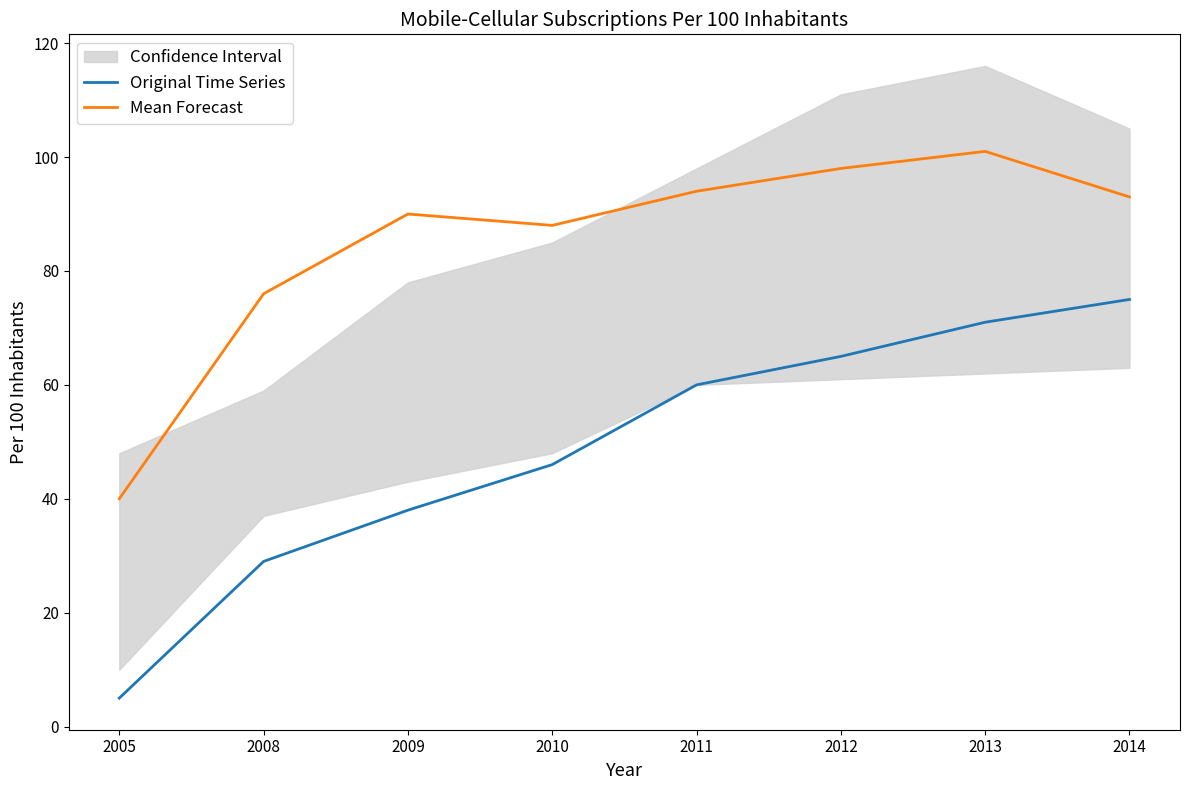

The Mean Forecast series shows 94 at 2011. True or false?

True